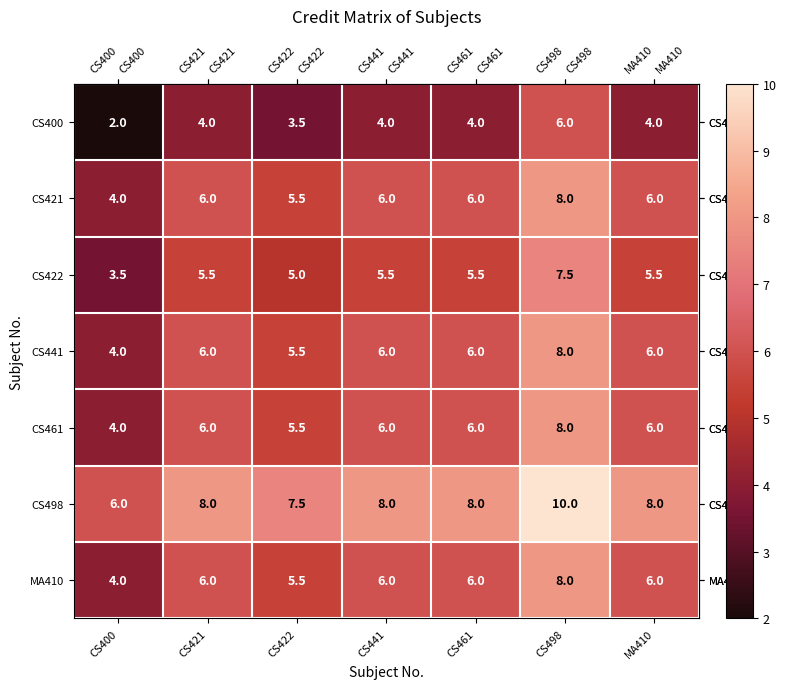

How many values in the CS400 series are below 4?

2